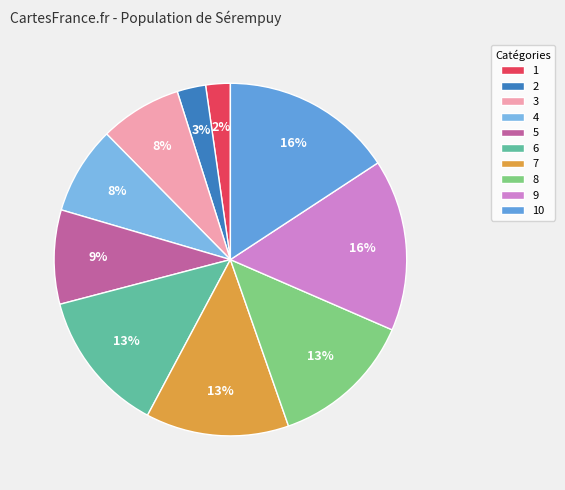

Which slice is the smallest?

1